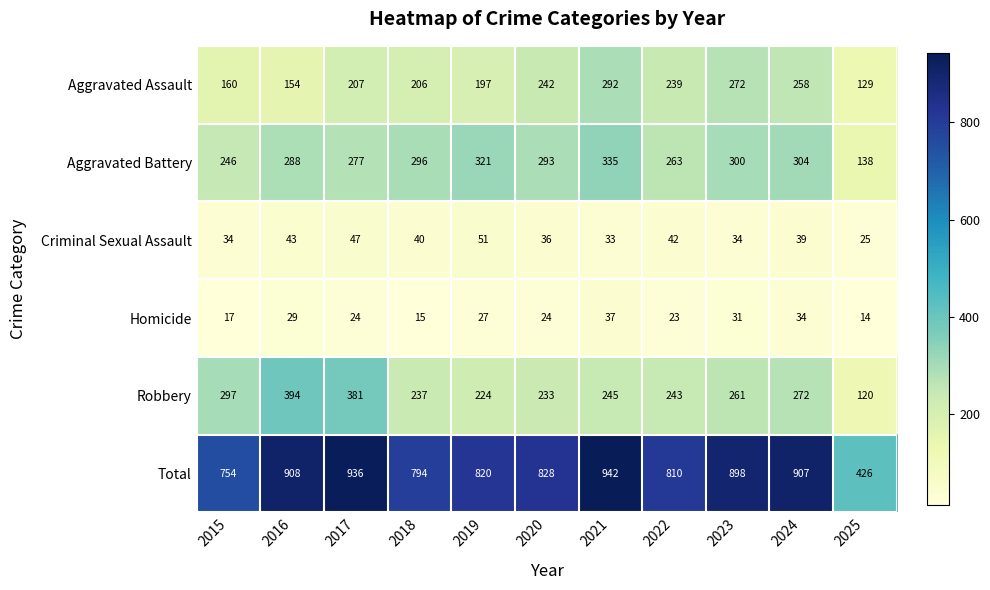

What is the average value of the Robbery series?

264